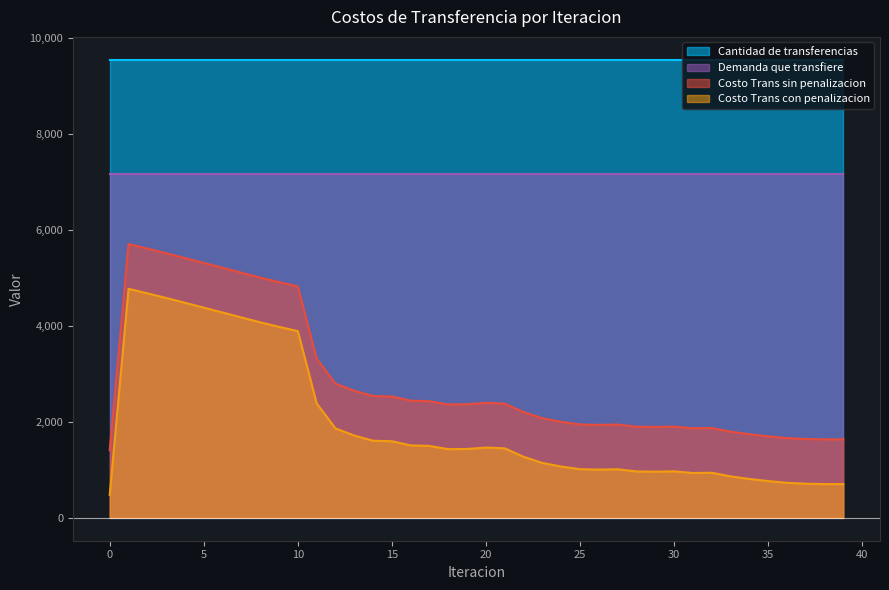

How many distinct data groups are displayed?

4